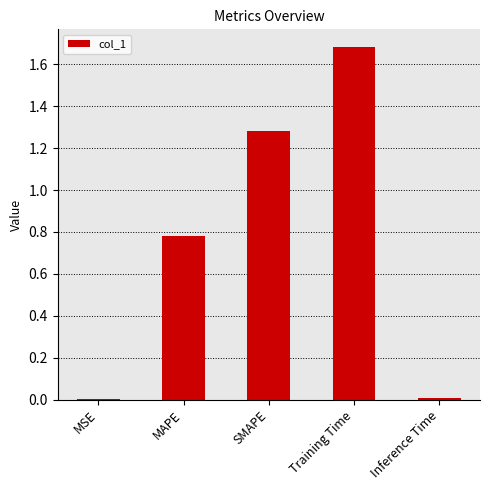

What is the change in value from MSE to SMAPE?

+1.3